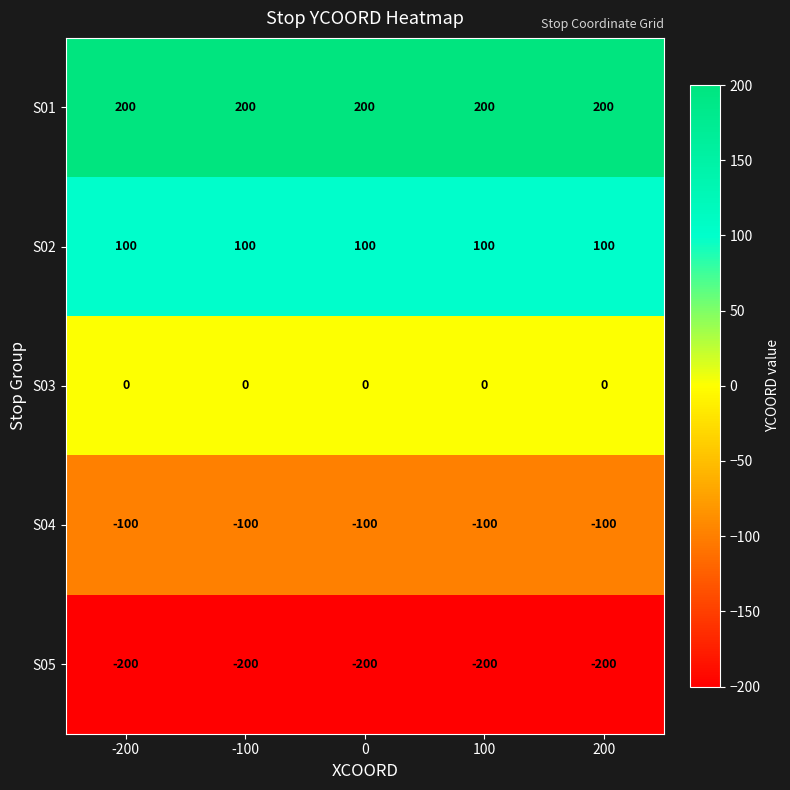

Is the value of S02 at 0 greater than the value of S05 at -200?

Yes